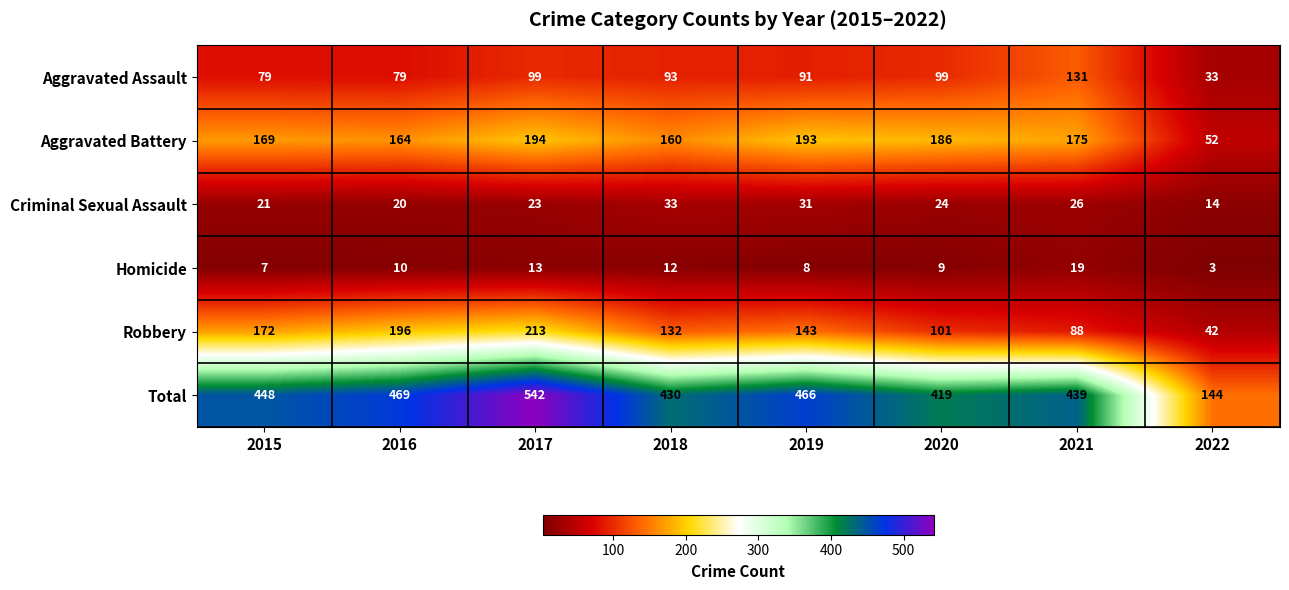

At which label is Total closest to 343?

2020